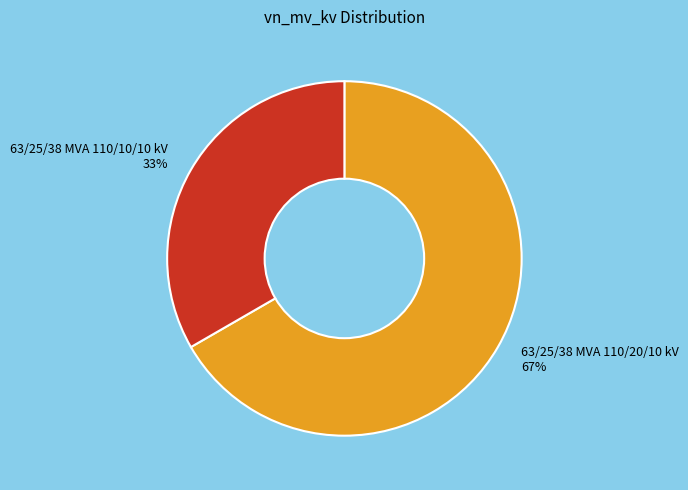

Which category has the biggest portion of the pie?

63/25/38 MVA 110/20/10 kV